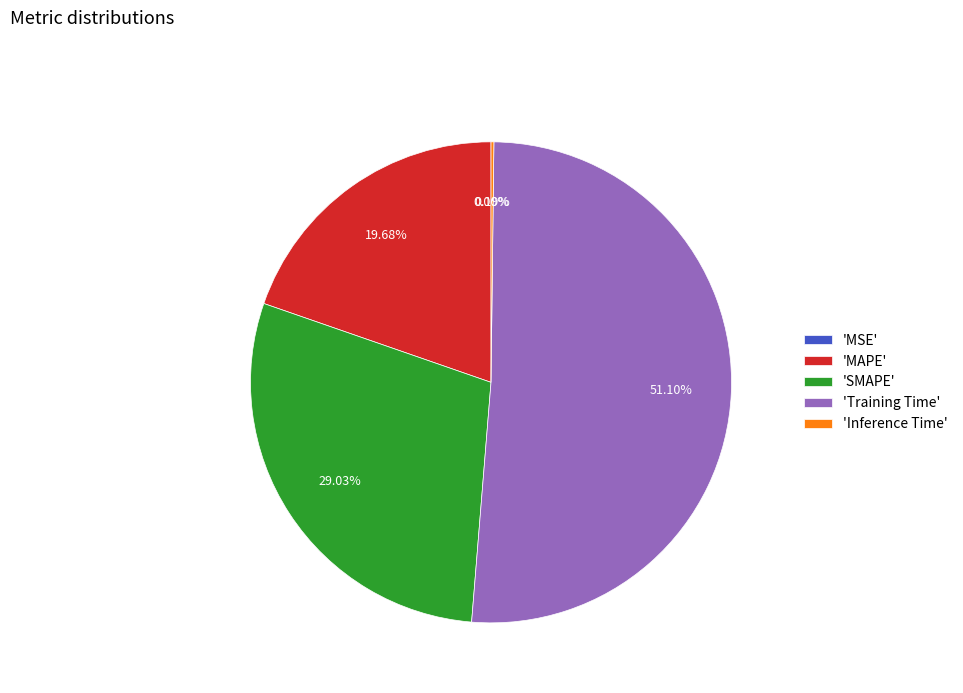

Between 'MAPE' and 'SMAPE', which is larger?

'SMAPE'